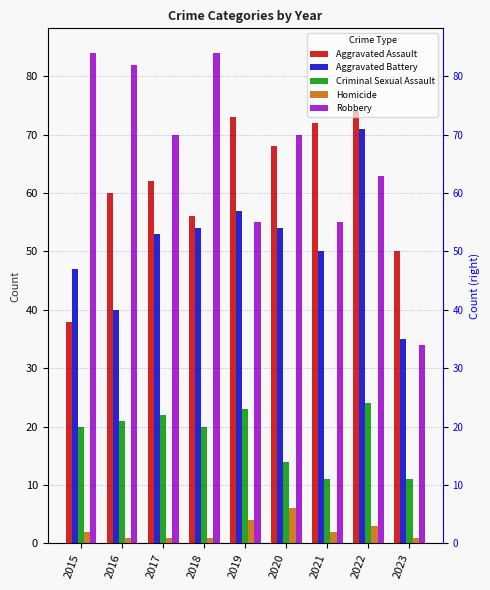

What is the difference between the Aggravated Assault values at 2022 and 2015?

36